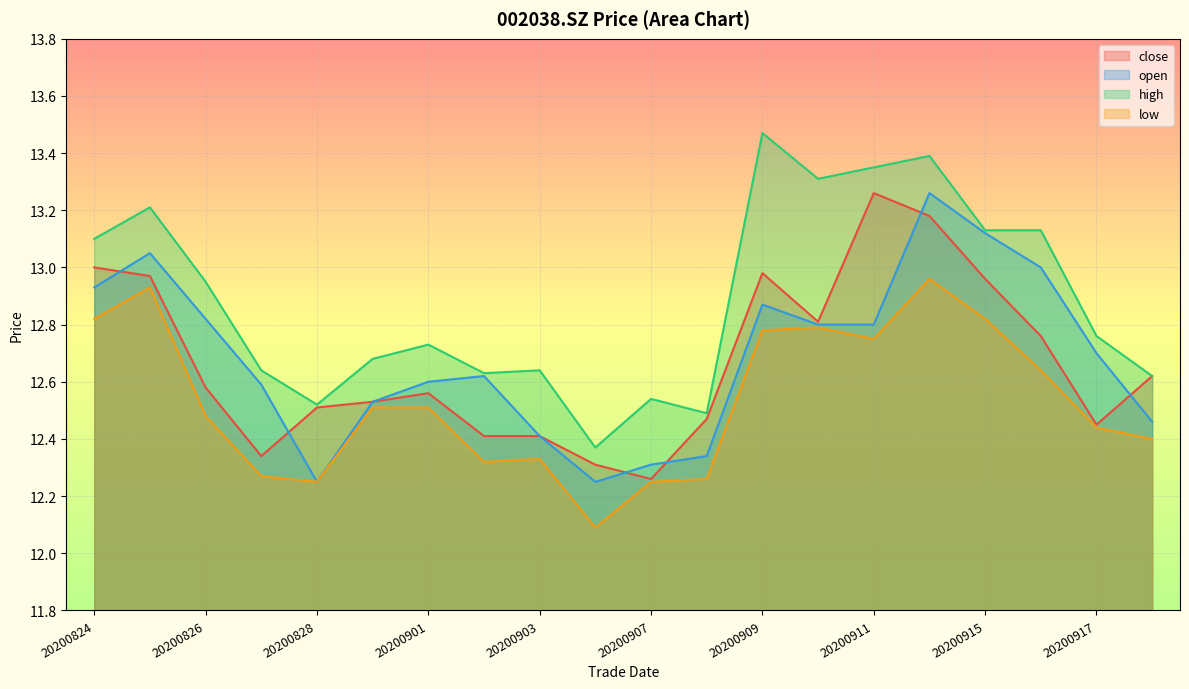

What is the sum of all open values?

253.7